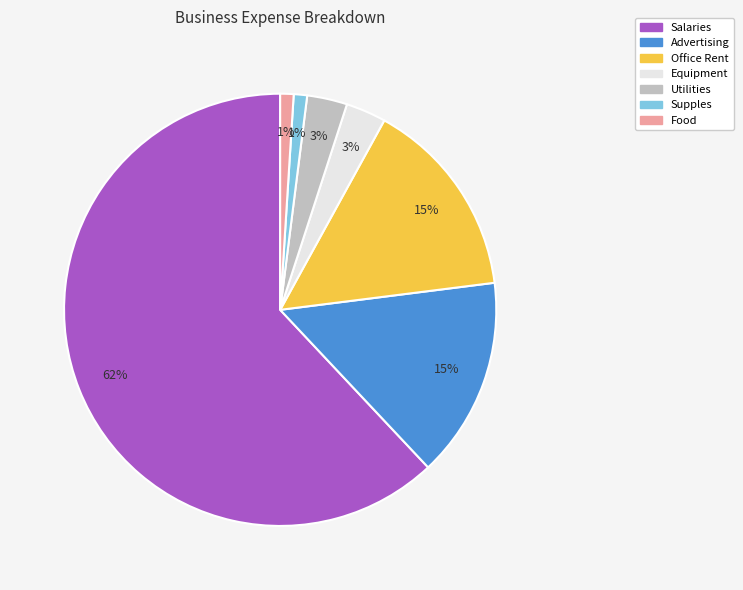

Which category has the biggest portion of the pie?

Salaries